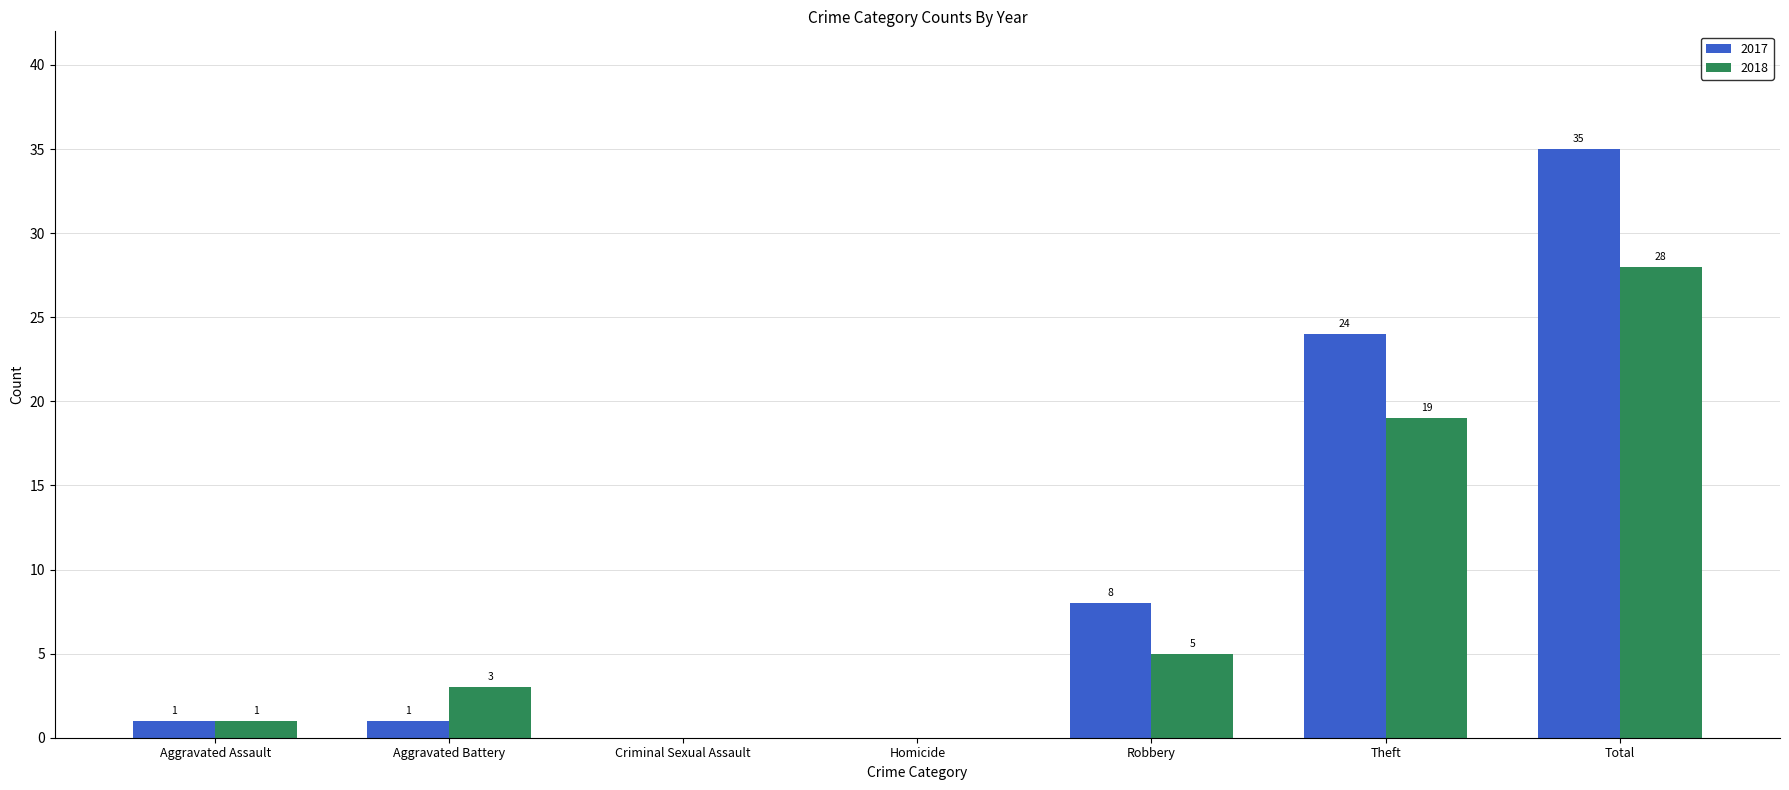

At which label is 2018 closest to 14?

Theft